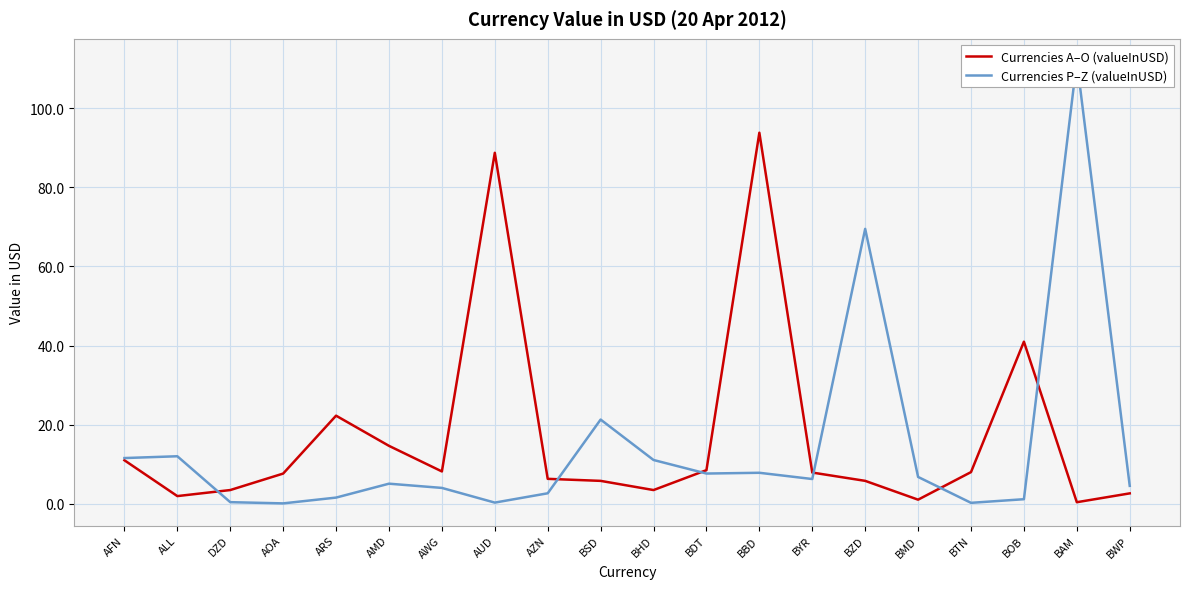

How many interior local peaks does the Currencies P–Z (valueInUSD) series have?

6